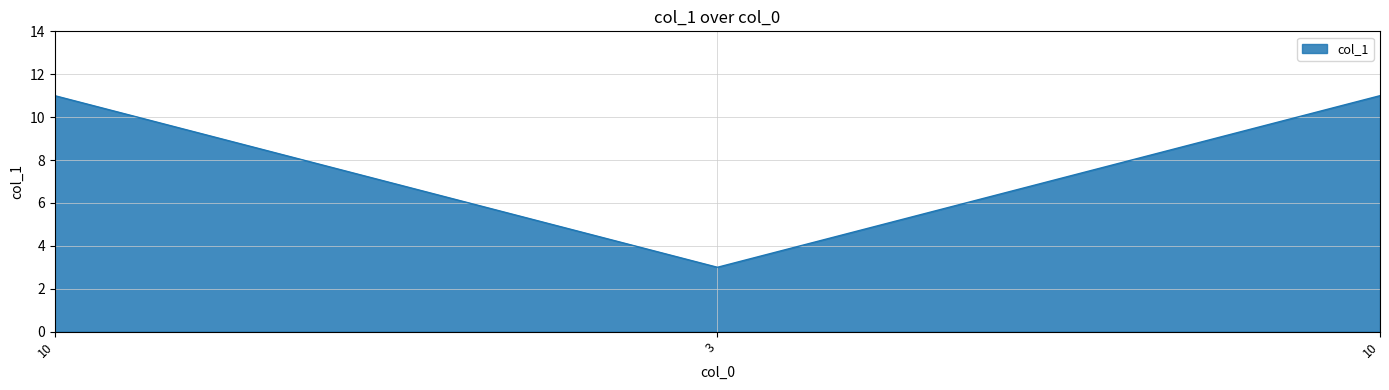

True or false: the data shows 3 at 10.

False